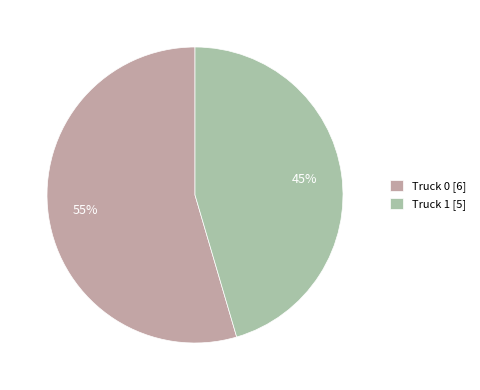

How many segments does this pie chart have?

2